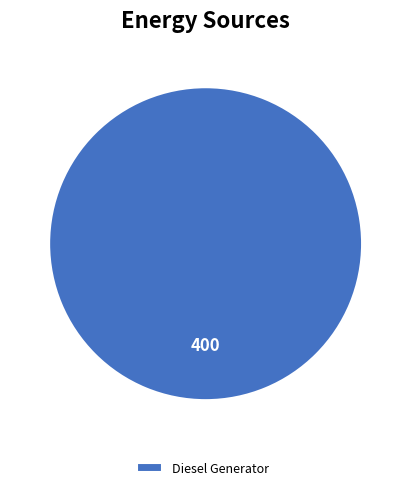

Count the number of slices in the pie.

1